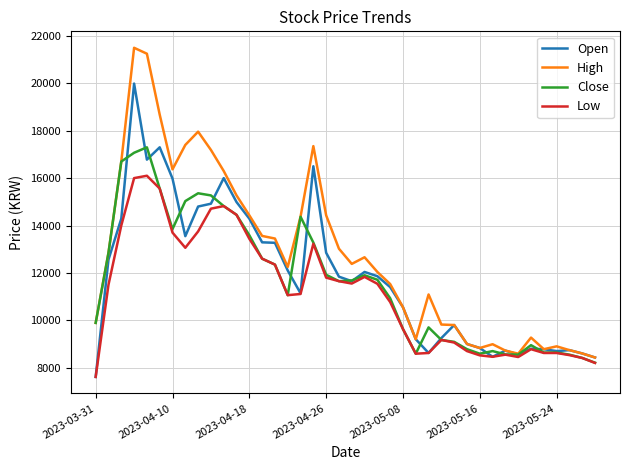

Which series has the widest spread of values?

High